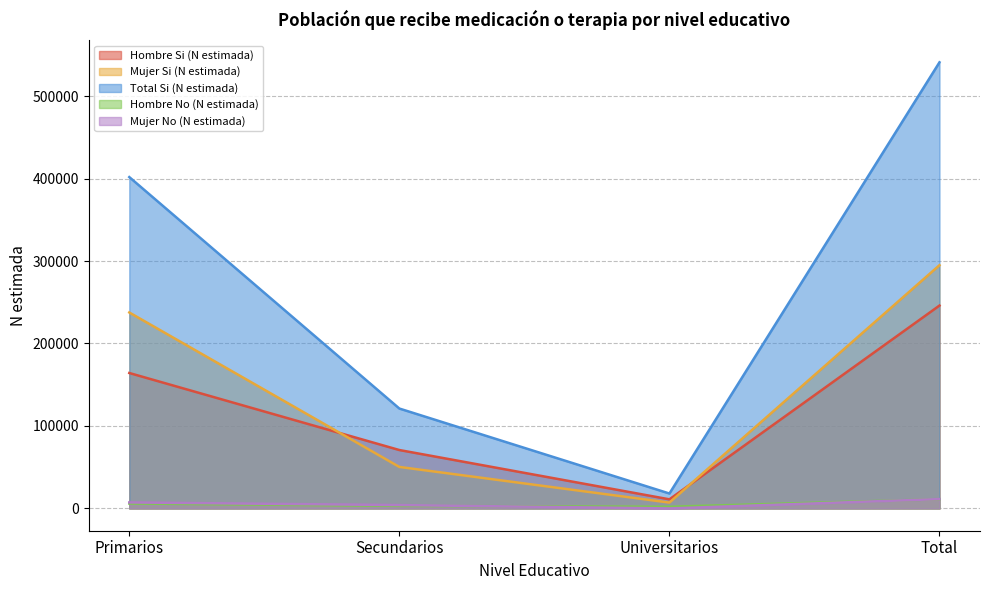

What is the value of the Mujer No (N estimada) point at the 4th from the left?

11310